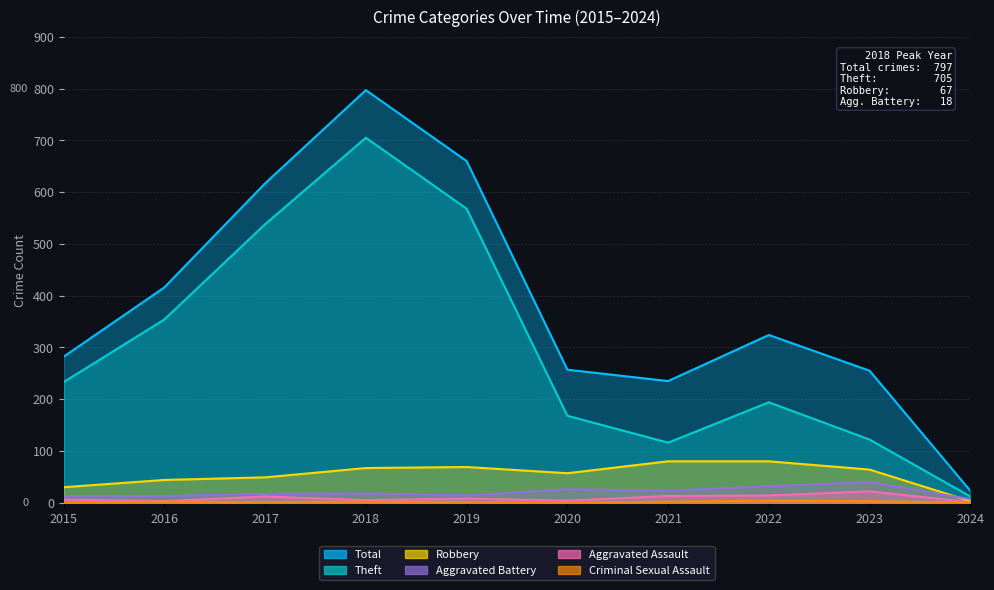

Between 2018 and 2024, which is larger?

2018